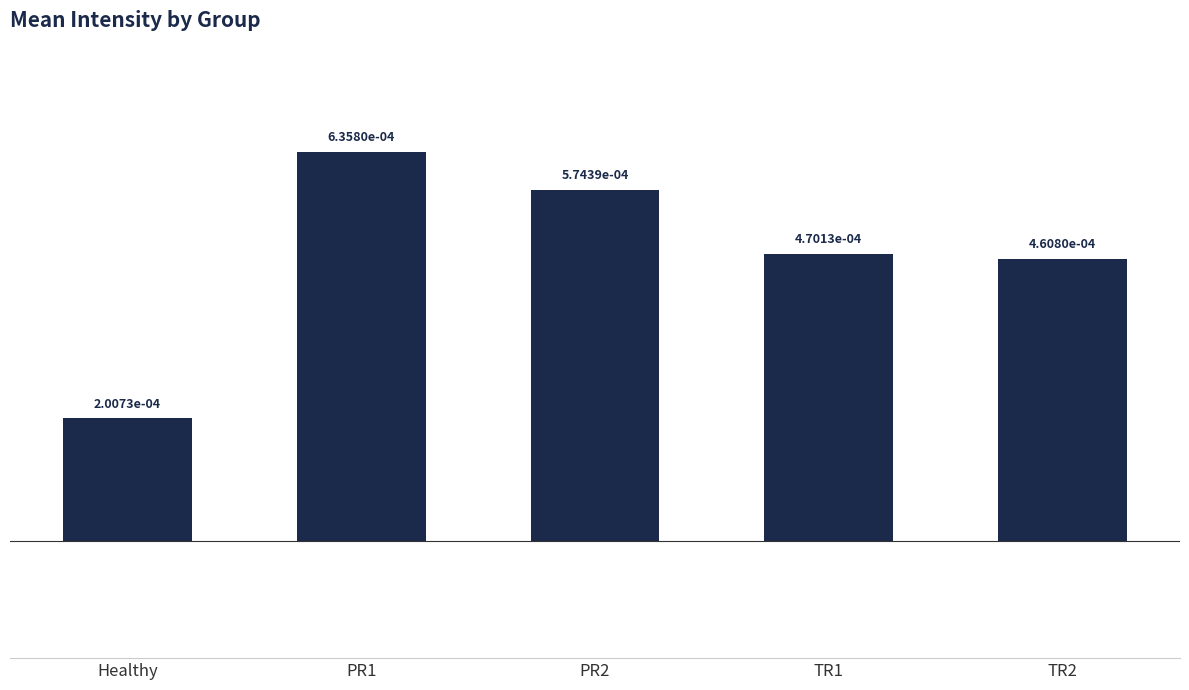

What position from the right is TR1?

2